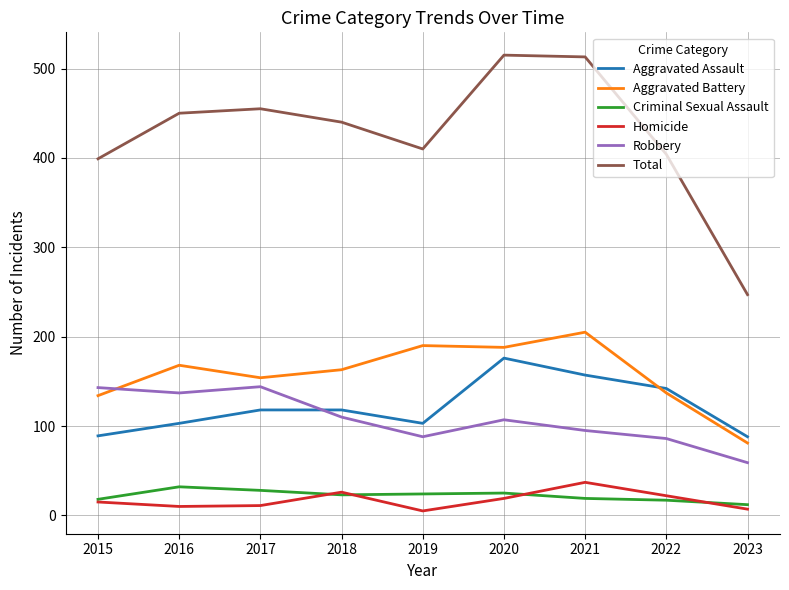

Where does the Total series first go above 440?

2016